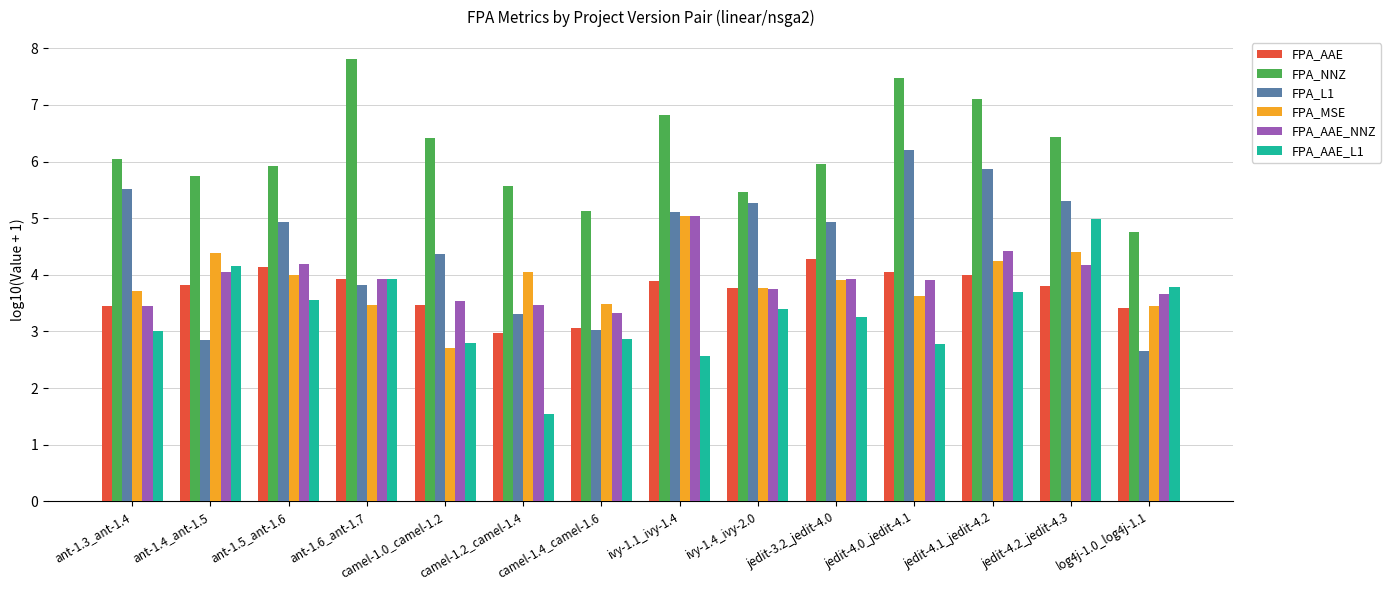

What is the sum of all FPA_AAE_L1 values?

46.3